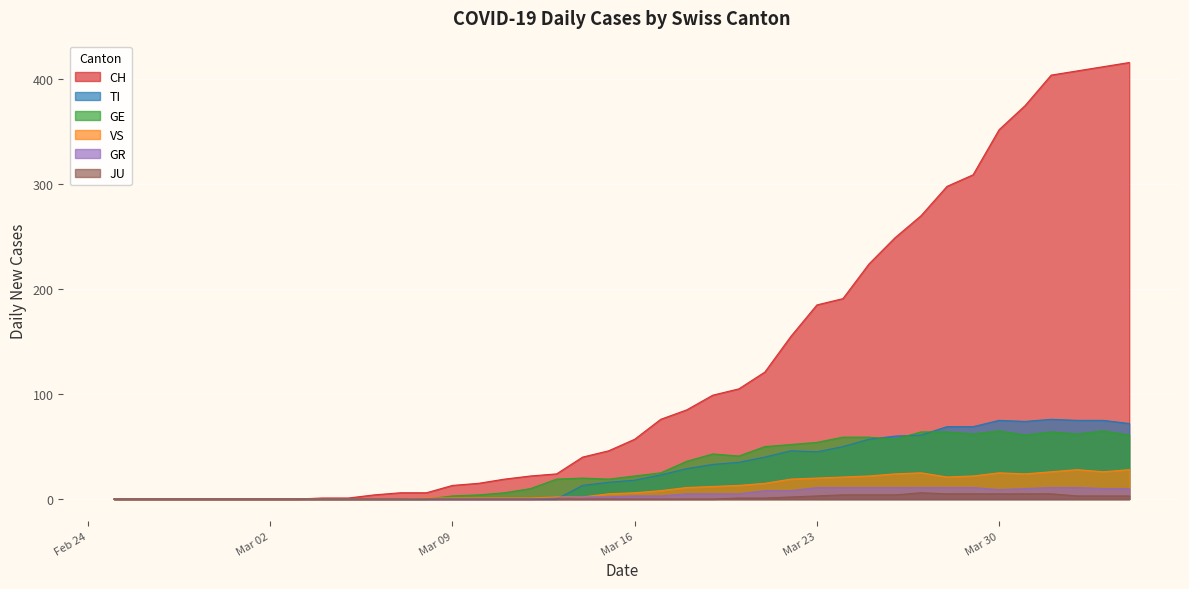

The value of GE at 2020-03-06 is 0. True or false?

True